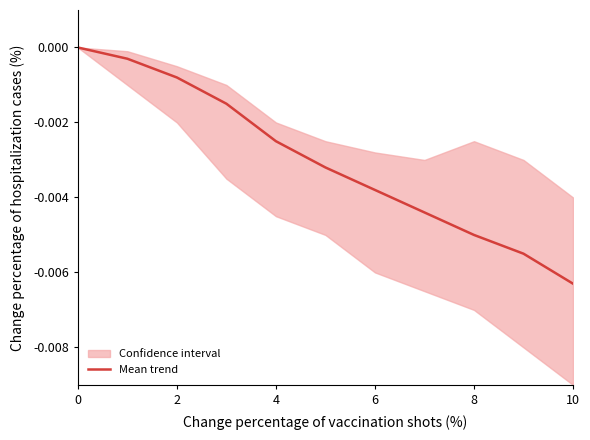

The value at 4 is -0.0. True or false?

False